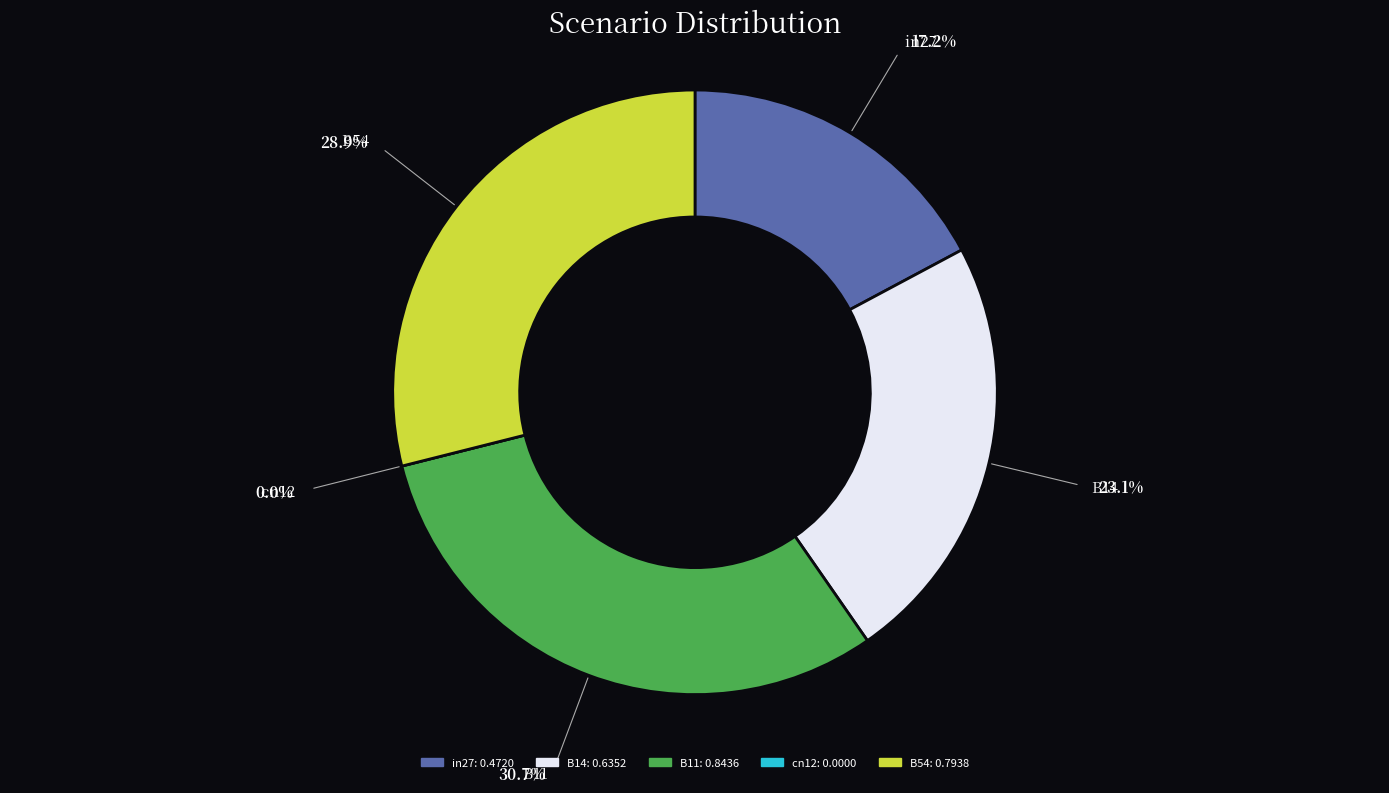

Which has a higher value, B11 or in27?

B11